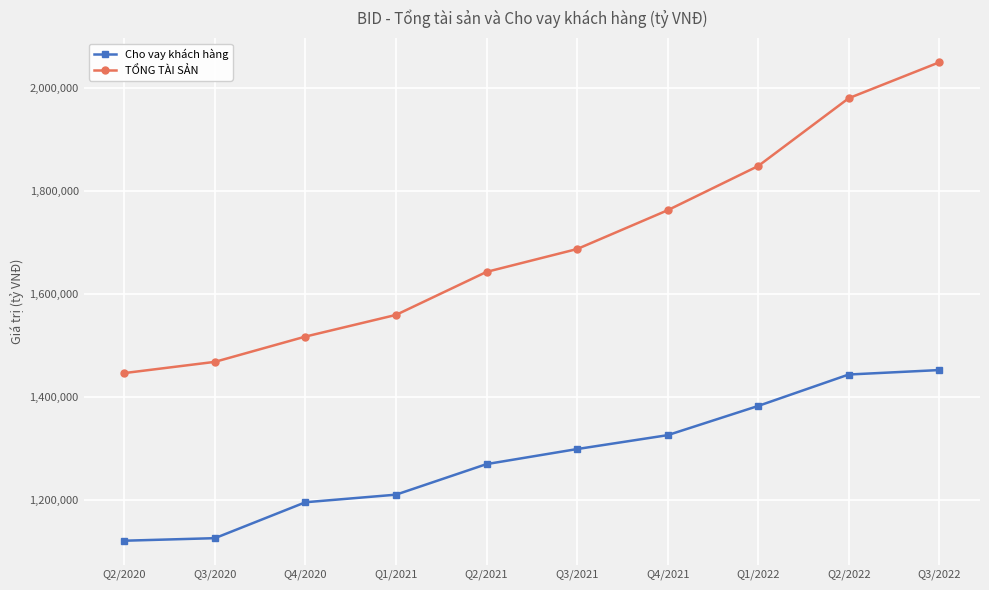

What is the approximate value of TỔNG TÀI SẢN at Q1/2021?

1558887.4